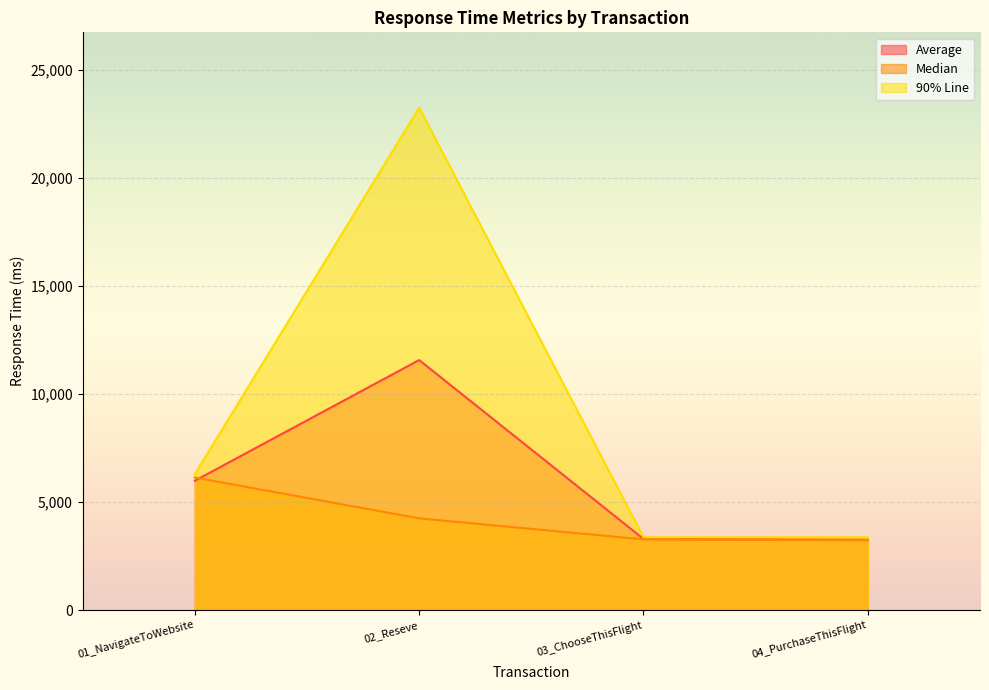

Where does the 90% Line series first go above 6293?

02_Reseve